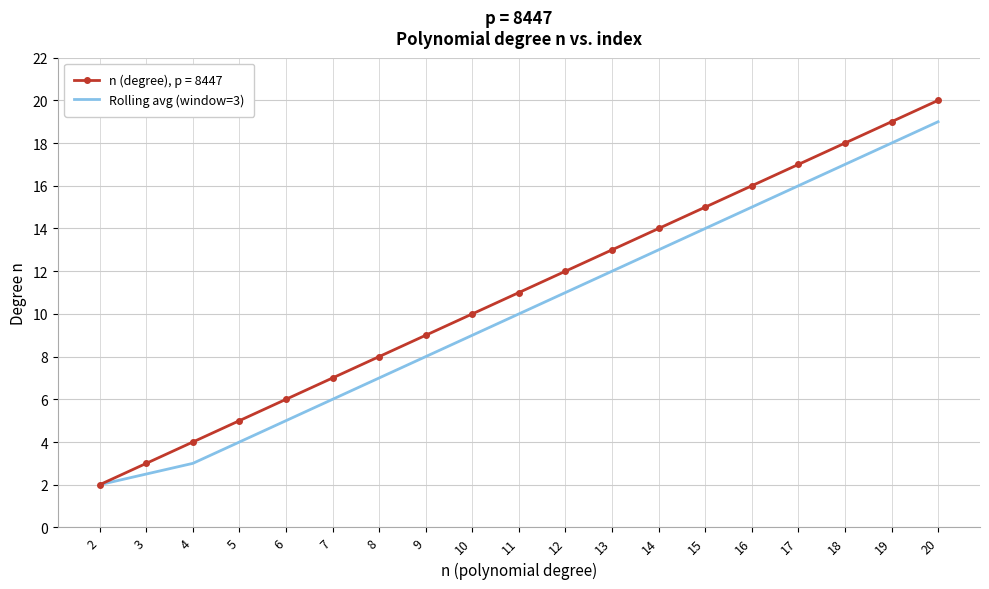

Which category has the lowest value across all series?

2